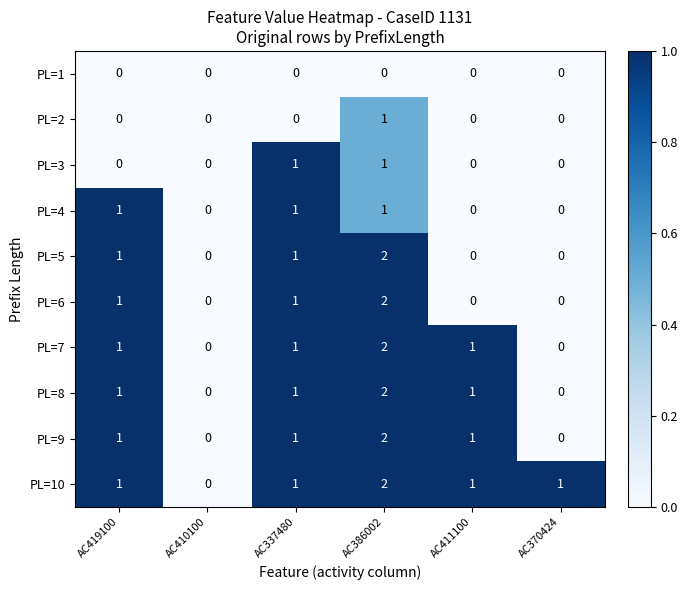

Which series has the largest total across all categories?

PL=10